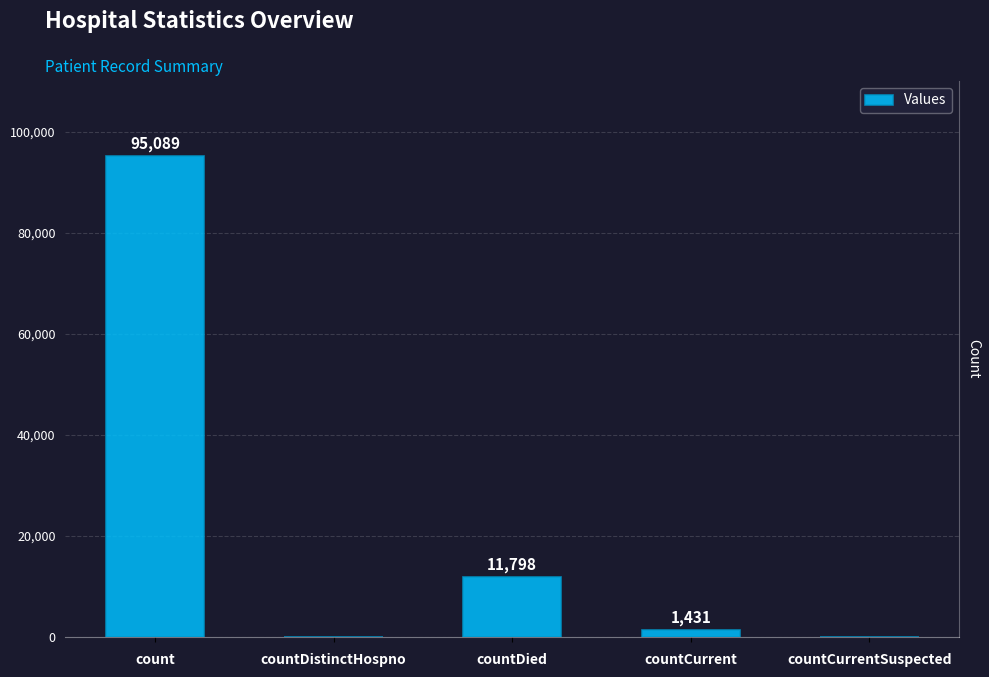

How many series are shown in this chart?

1